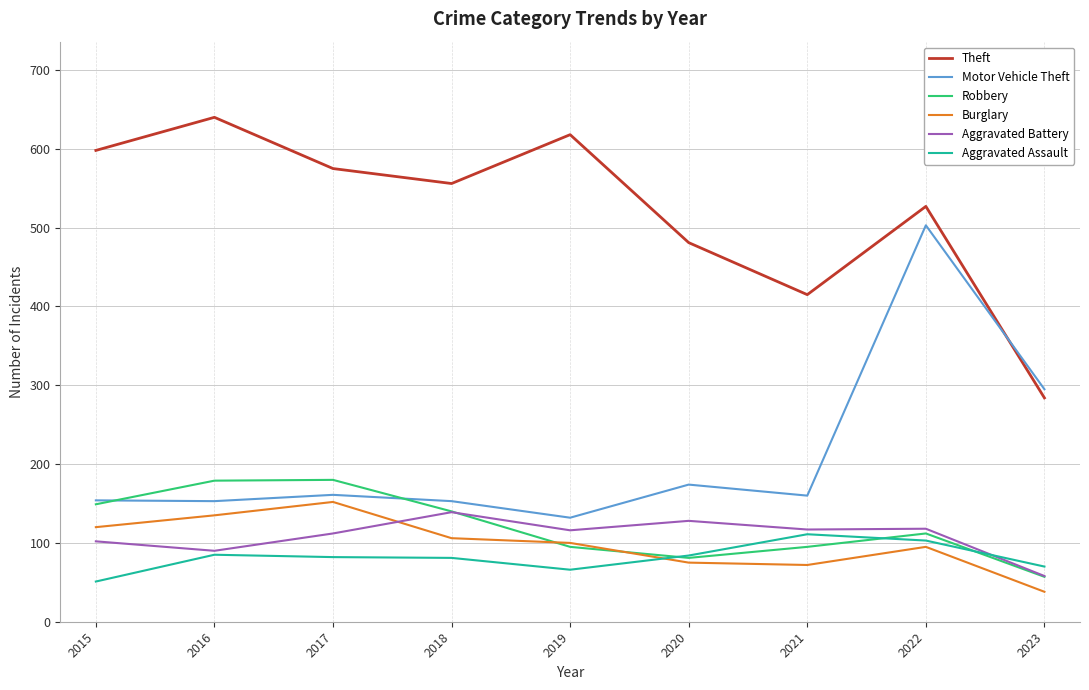

The value of Motor Vehicle Theft at 2020 is 111. True or false?

False